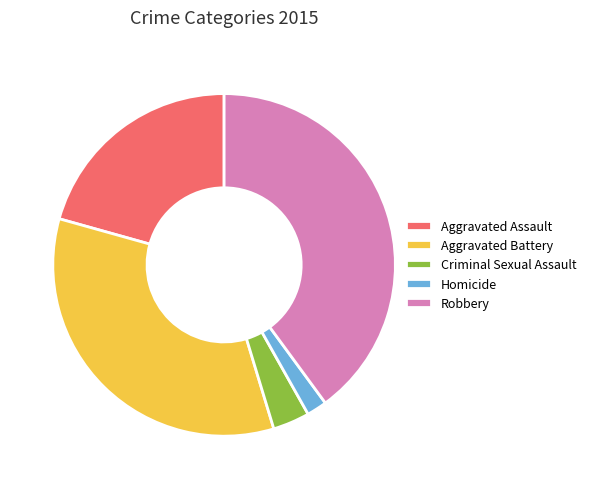

Do Criminal Sexual Assault and Aggravated Assault together represent more than half of the pie?

No